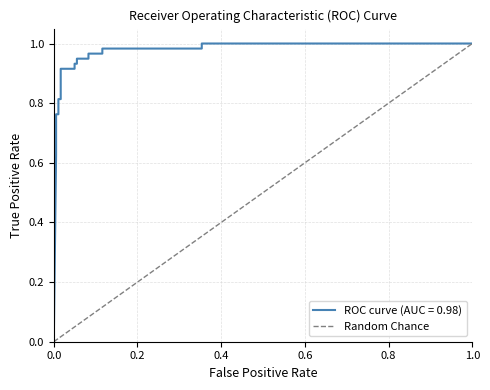

What is the average value?

0.1